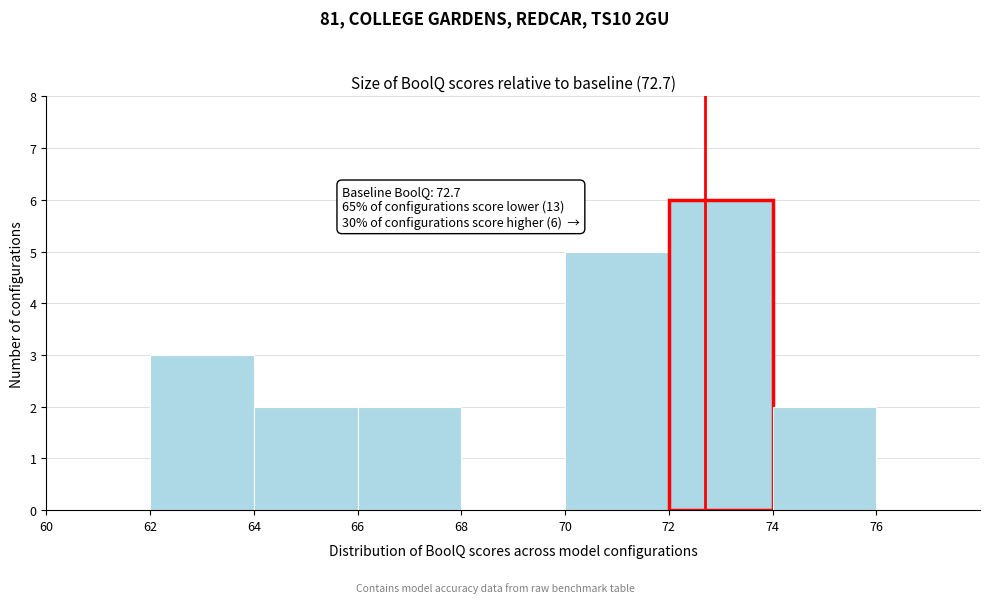

Which range on the x-axis has the tallest bar?

72 to 74